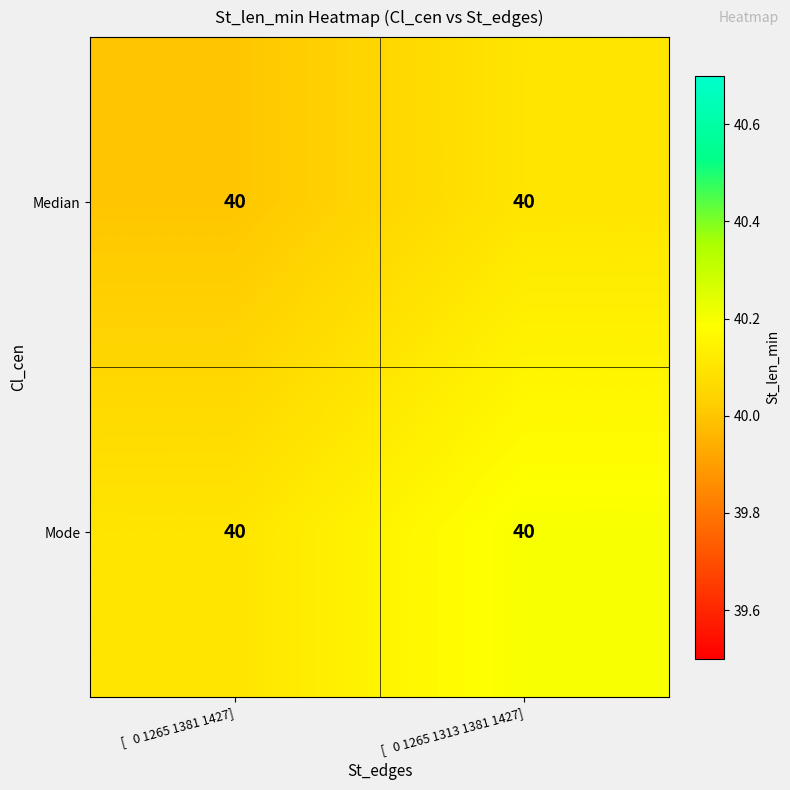

At which category is the sum across all series the highest?

[   0 1265 1313 1381 1427]